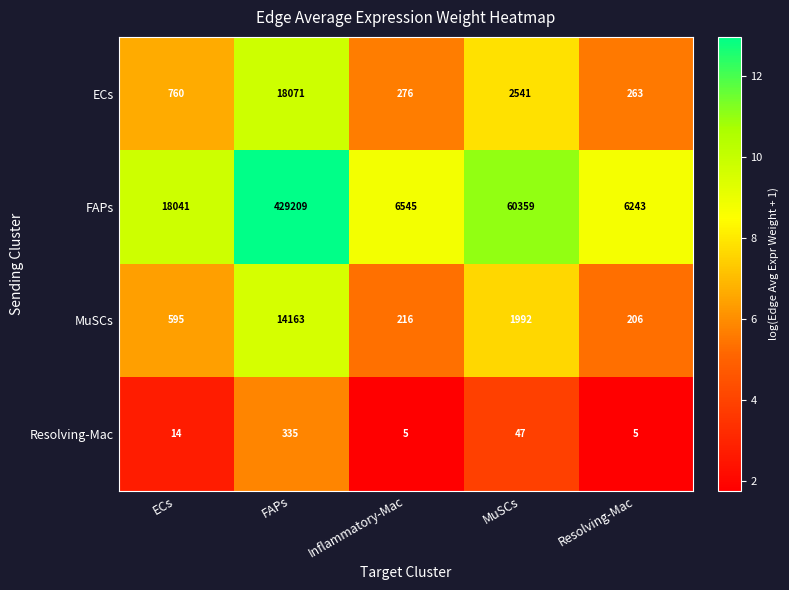

What is the difference between the highest and lowest values at FAPs?

428874